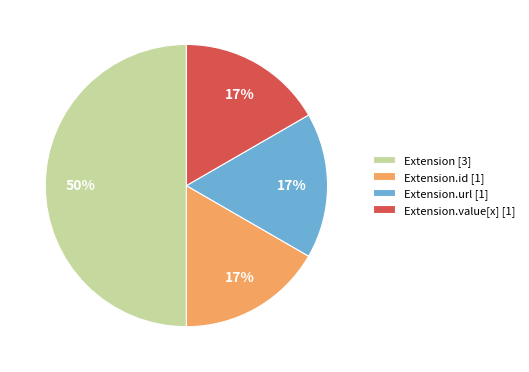

How many slices are in this pie chart?

4